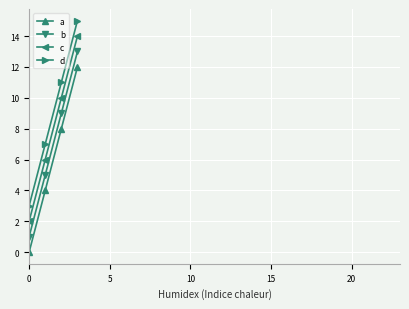

What is the value of the d point at the 3rd from the left?

11